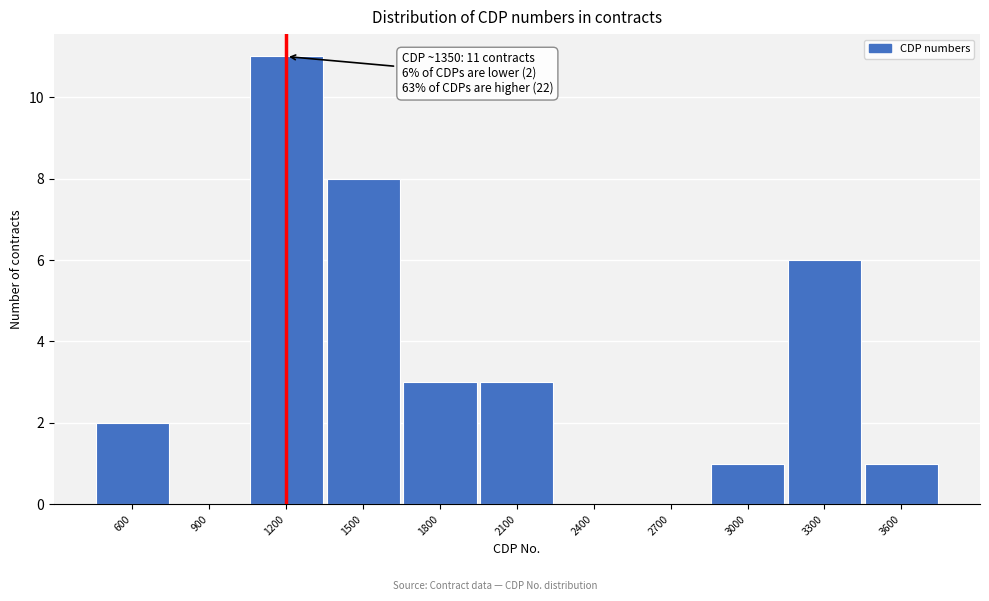

Reading right to left, list all the values displayed in this chart.

3600=1	3300=6	3000=1	2700=0	2400=0	2100=3	1800=3	1500=8	1200=11	900=0	600=2